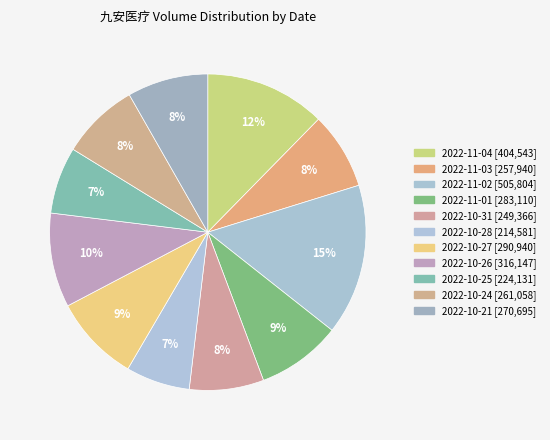

Count the number of slices in the pie.

11